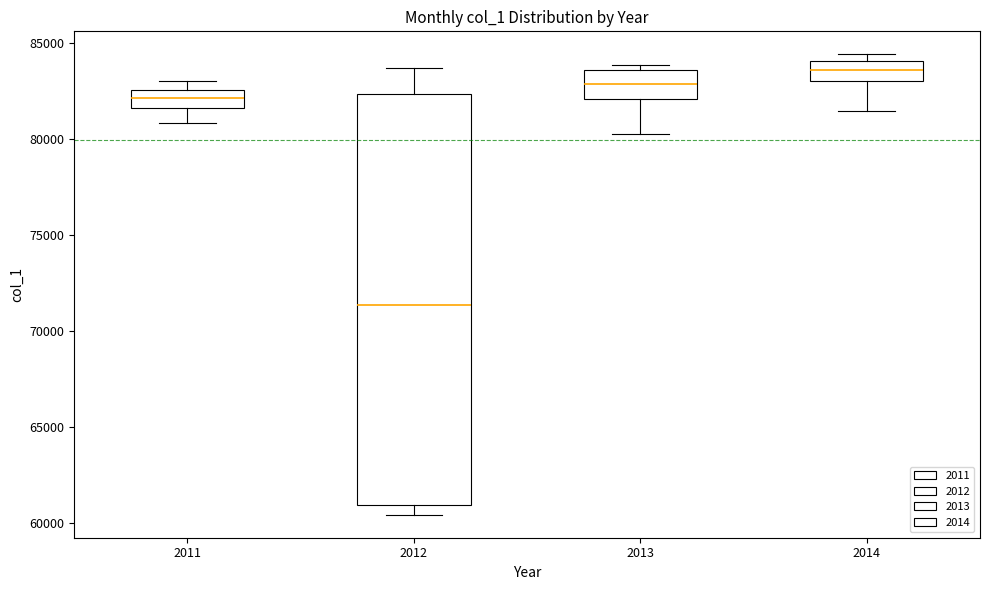

Reading left to right, transcribe this box plot: for each box, give where its median line is, the range the box spans, and where its two whiskers end, as read against the y-axis. The values are not printed on the chart, so give them approximately, as read against the axis.

2011: median 82000, box 81500 to 82500, whiskers 81000 to 83000
2012: median 71500, box 61000 to 82500, whiskers 60500 to 83500
2013: median 83000, box 82000 to 83500, whiskers 80000 to 84000
2014: median 83500, box 83000 to 84000, whiskers 81500 to 84500